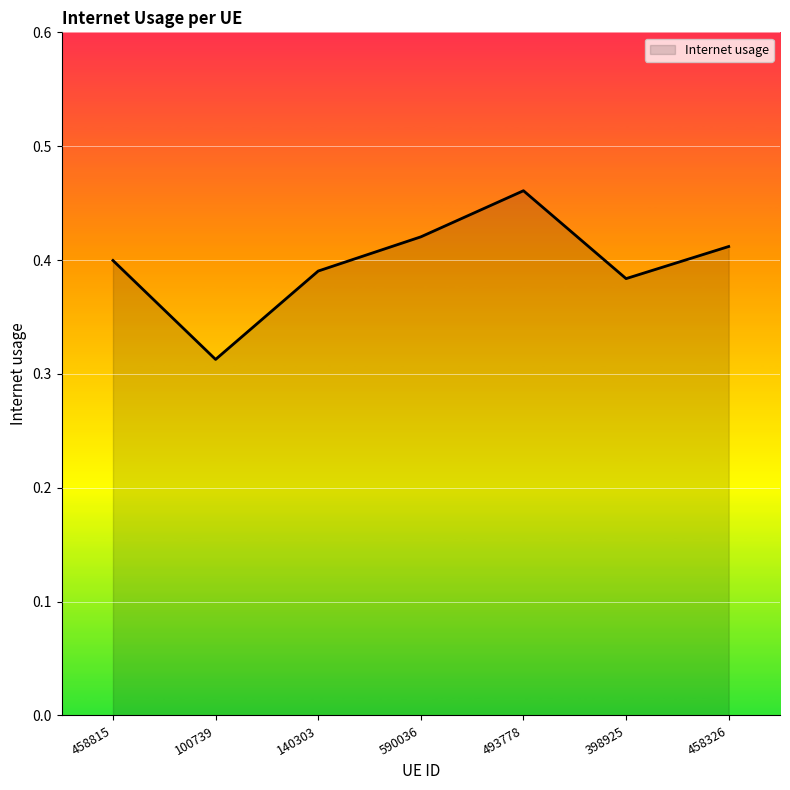

What is the sum of the values at 398925 and 458815?

0.8